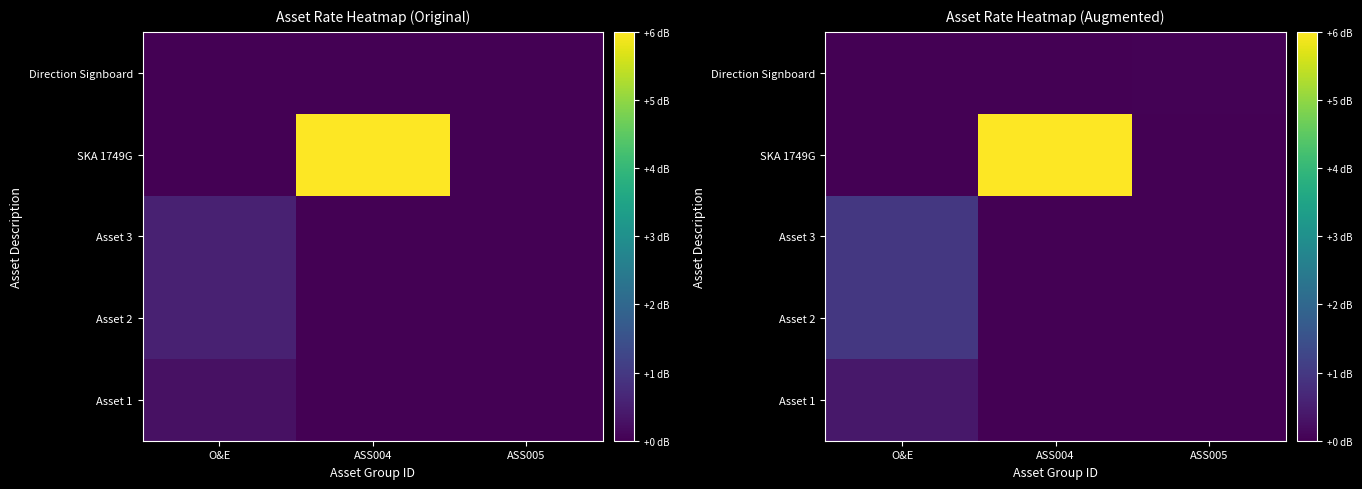

At which category does the chart reach its minimum across all series?

ASS004